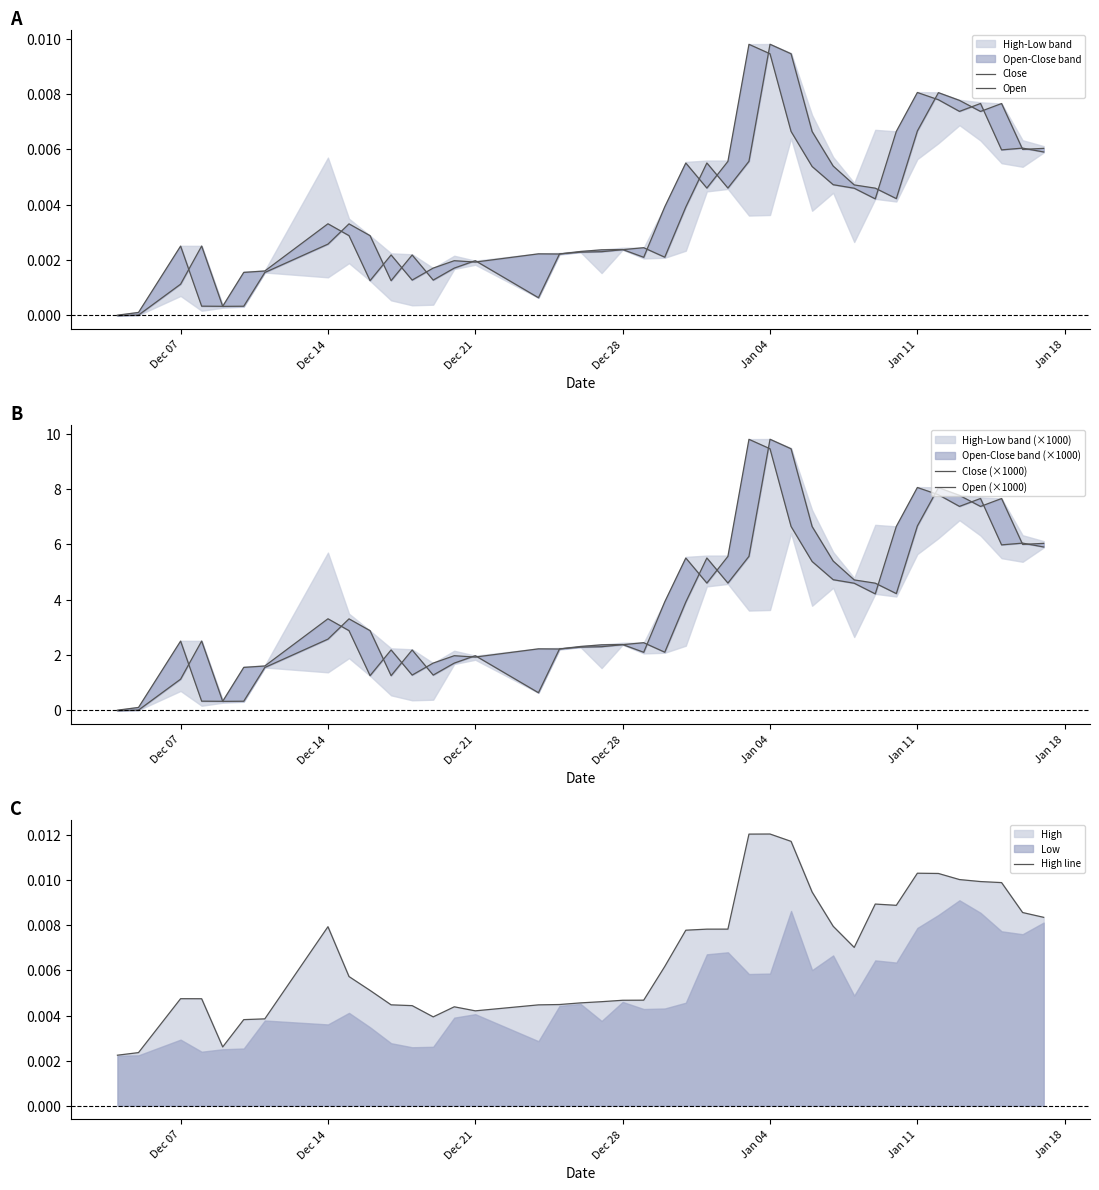

What is the sum of all Close (×1000) values?

156.4